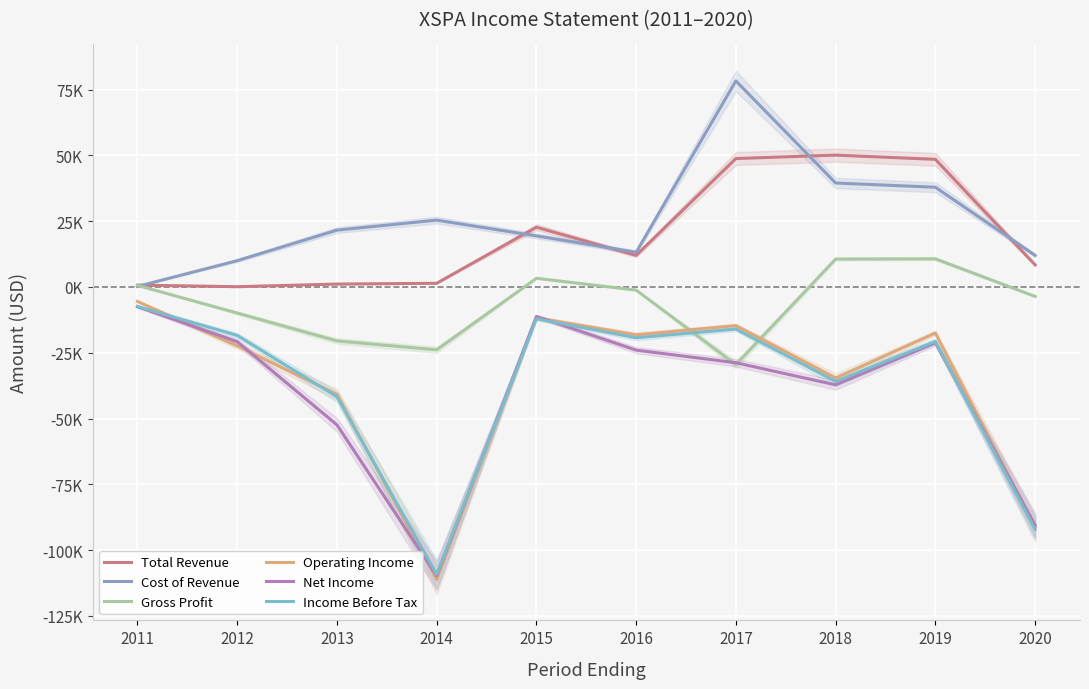

How many series are shown in this chart?

6